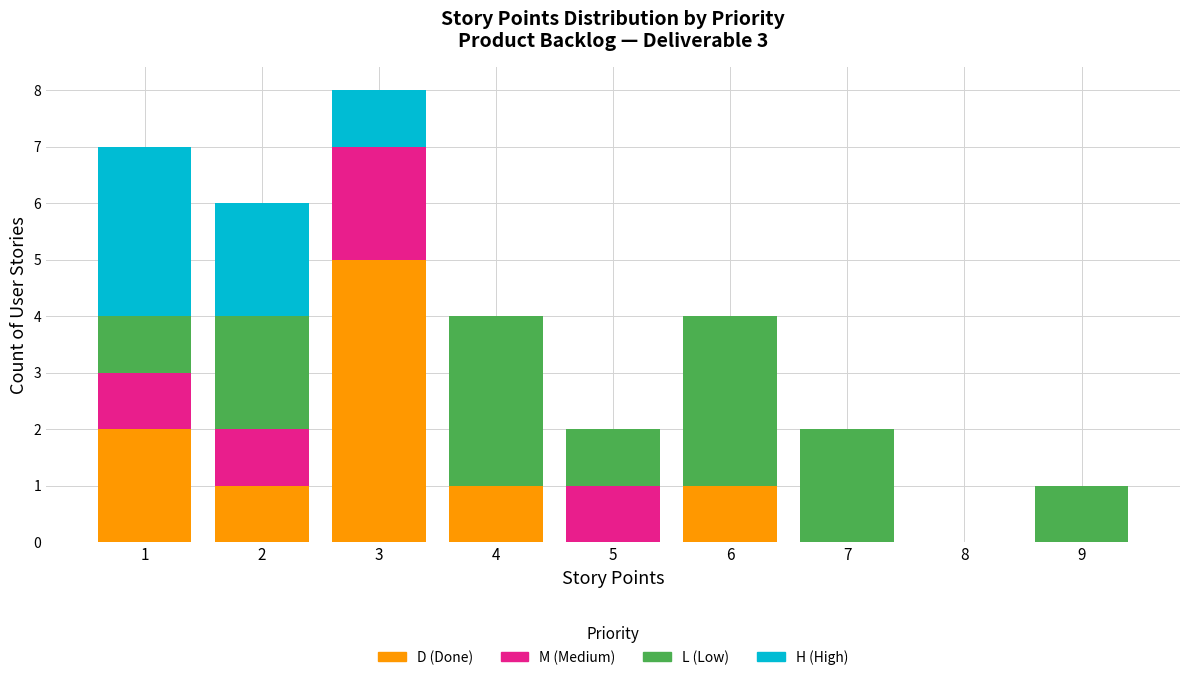

The D (Done) series shows 8 at 3. True or false?

False